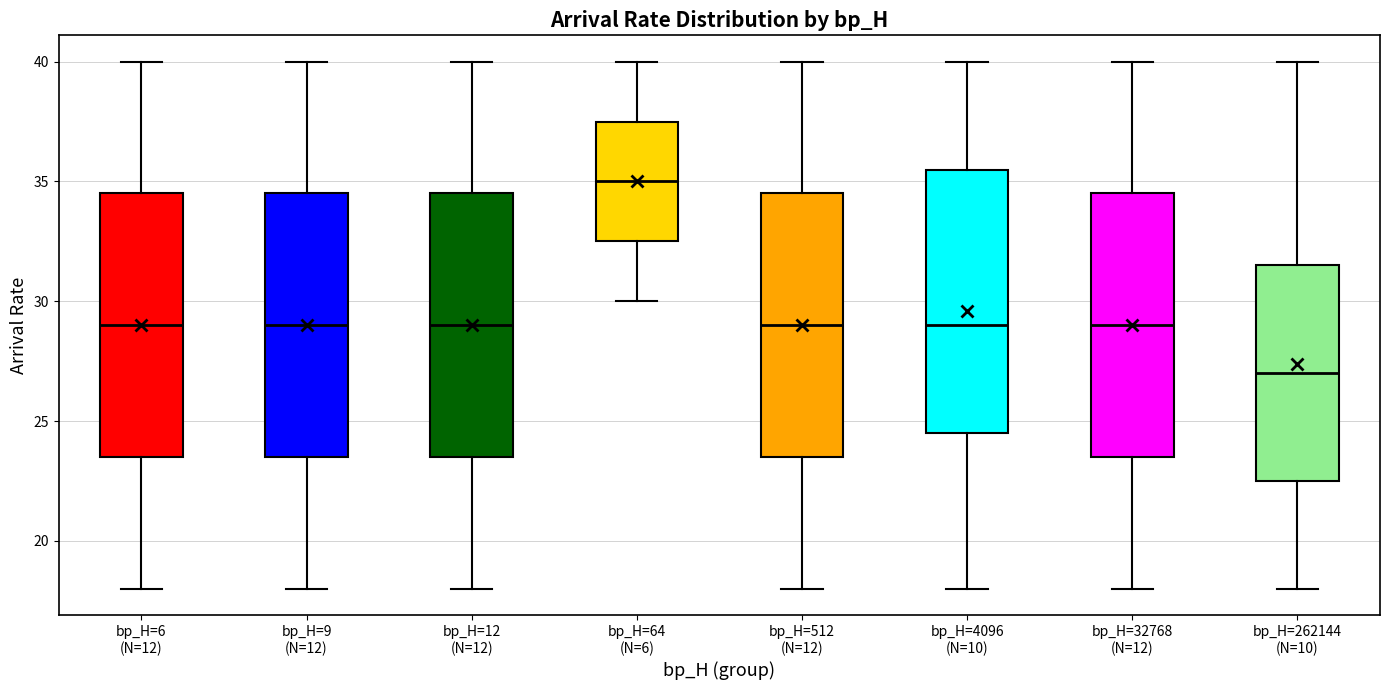

Where does the lower whisker of the box for bp_H=9 (N=12) end on the y-axis? The values are not printed on the chart, so give them approximately, as read against the axis.

18.0